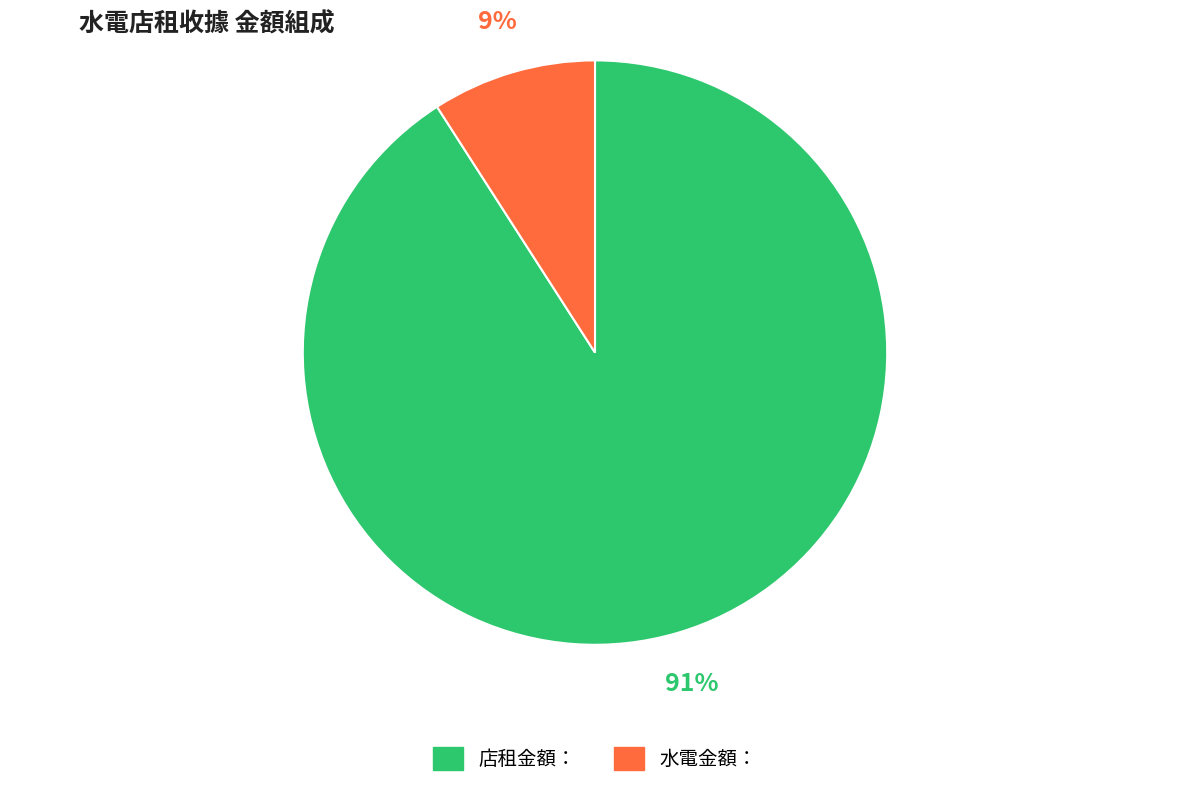

Combined, do 水電金額： and 店租金額： account for over 50%?

Yes